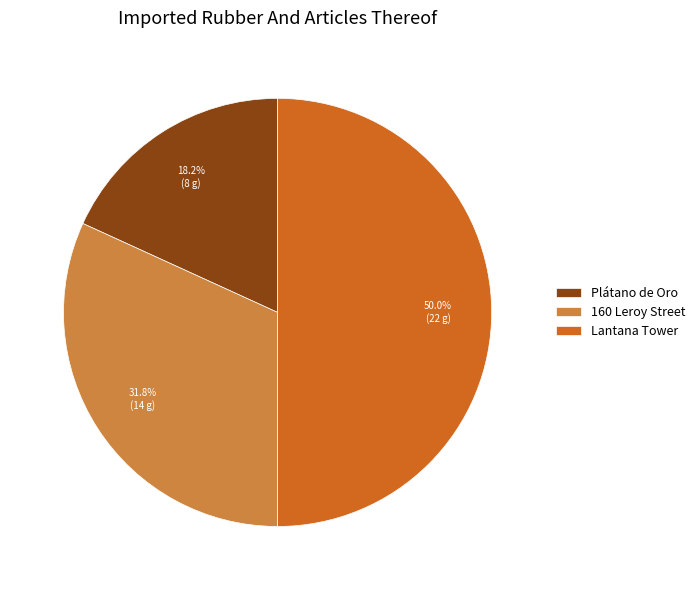

To the nearest percent, what is the difference between the Plátano de Oro and 160 Leroy Street slice percentages?

14%